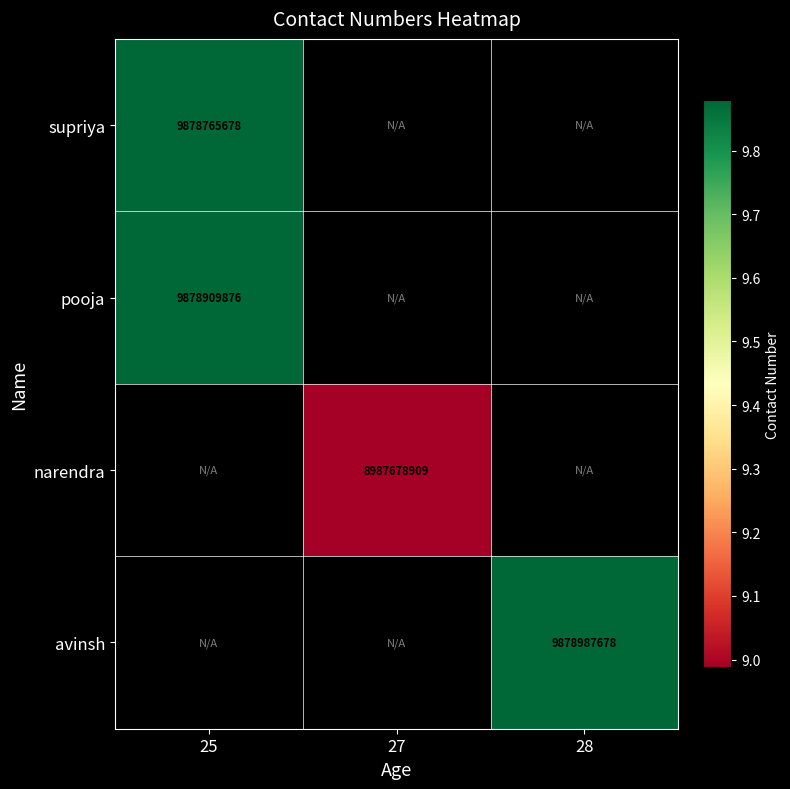

Is it true that pooja equals 15318956873 at 25?

False